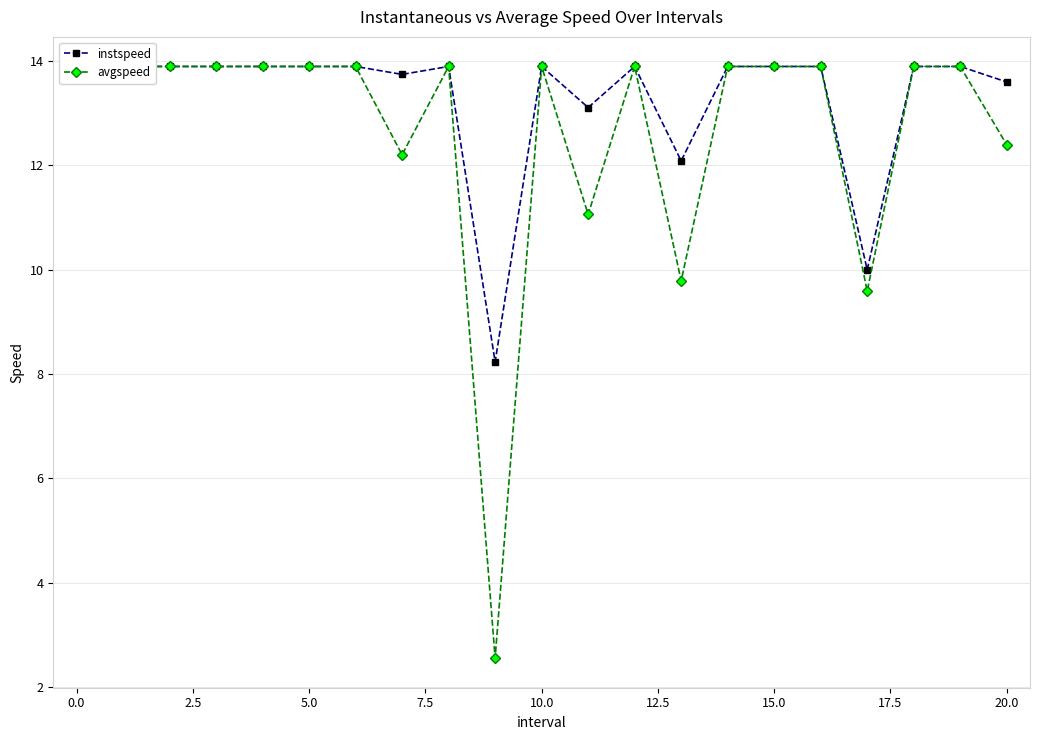

How many data points in instspeed are above 13?

18